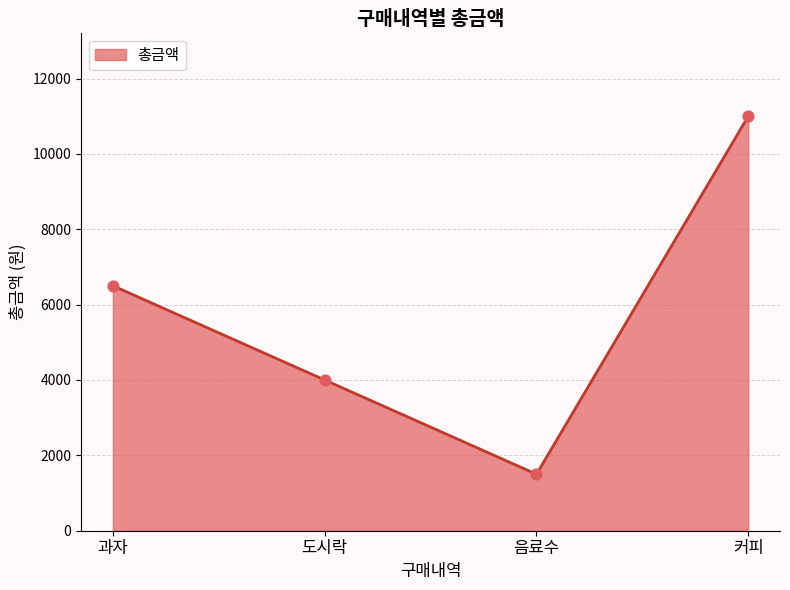

What is the change in value from 도시락 to 음료수?

-2500